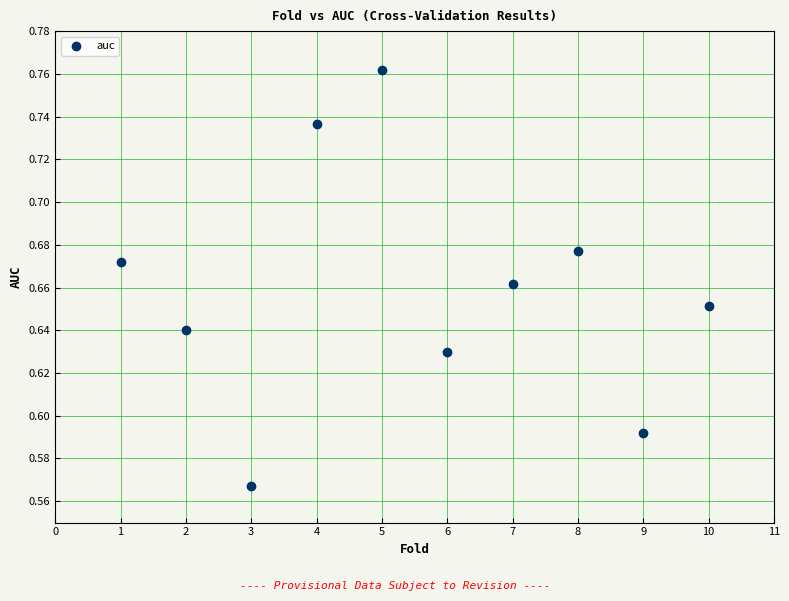

What is the range of X values (max minus min)?

9.0